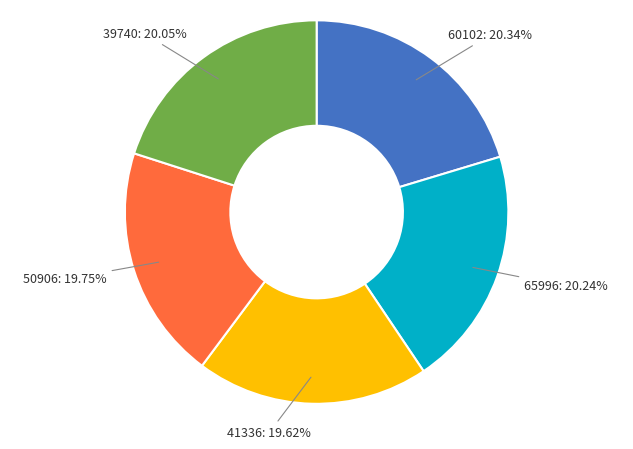

To the nearest percent, what is the average slice percentage?

20%